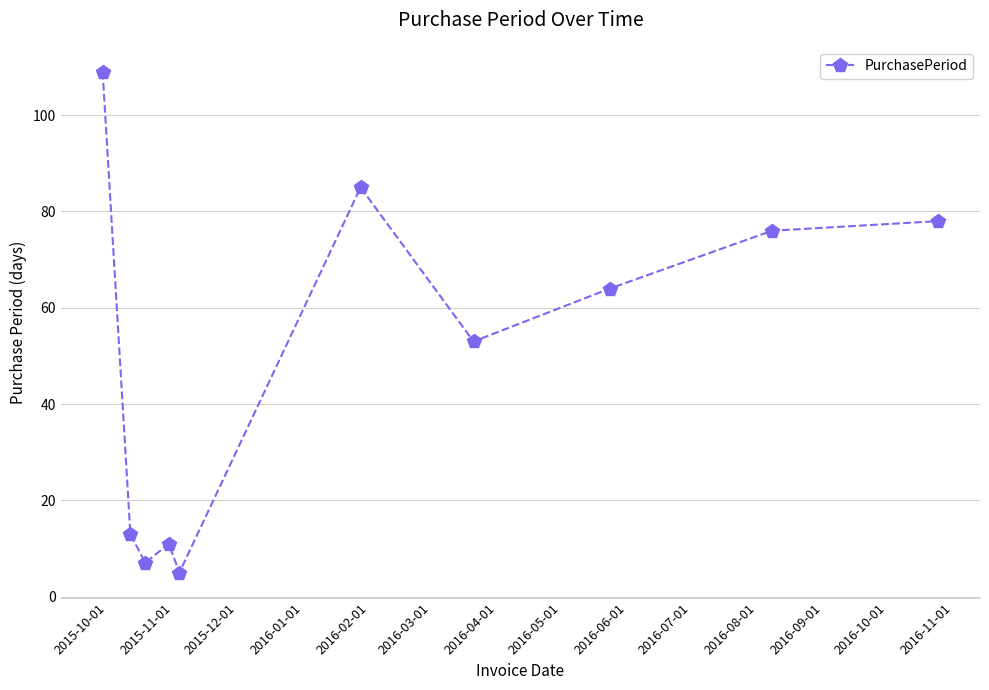

True or false: the data has more than 1 interior local peaks.

True